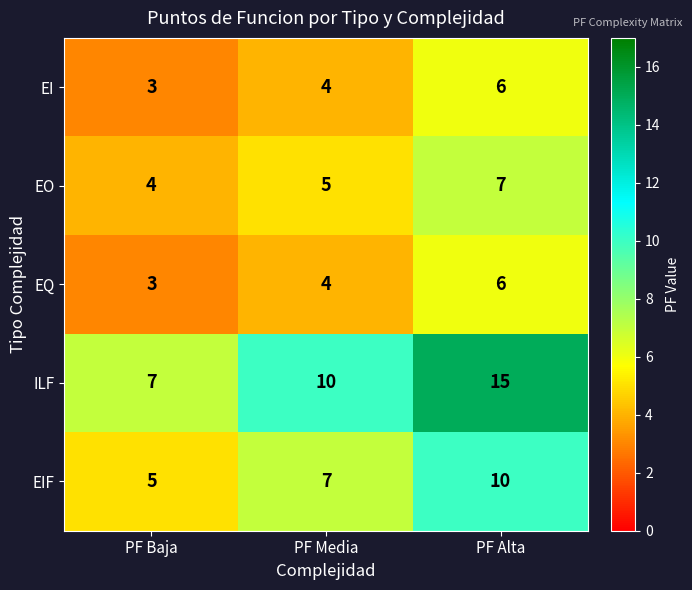

What is the difference between the maximum and minimum values in the ILF series?

8